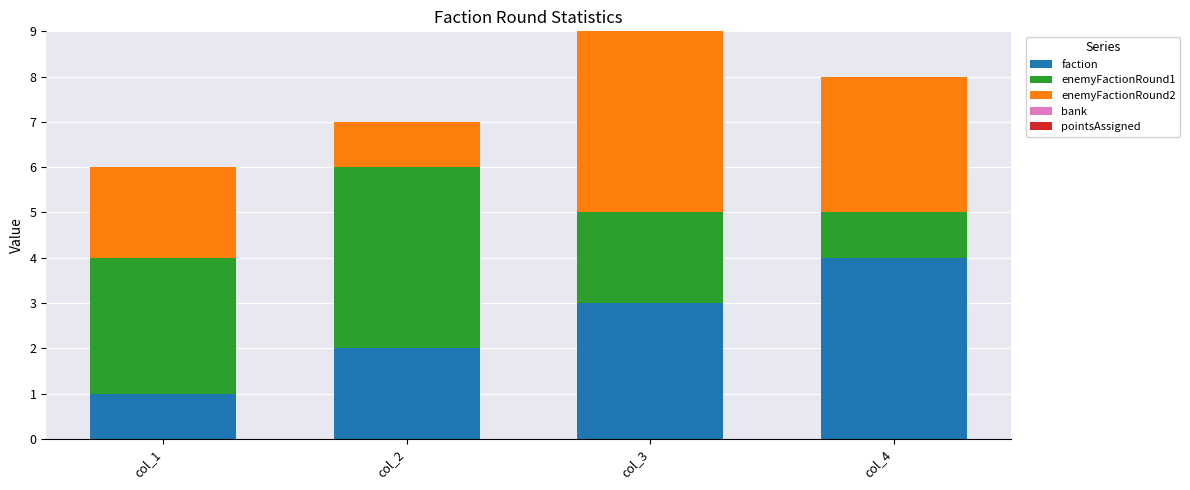

The value of faction at col_1 is 1. True or false?

True